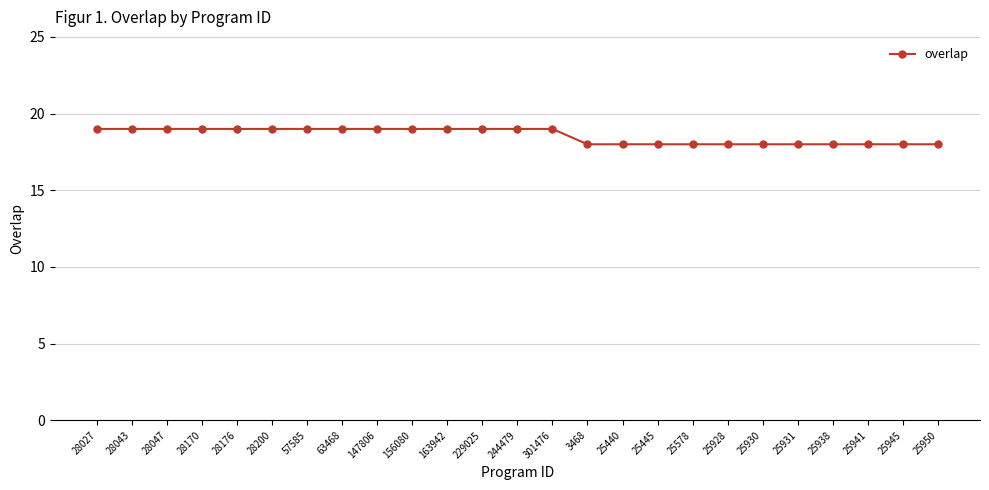

Is it true that the value at 25930 is 29?

False